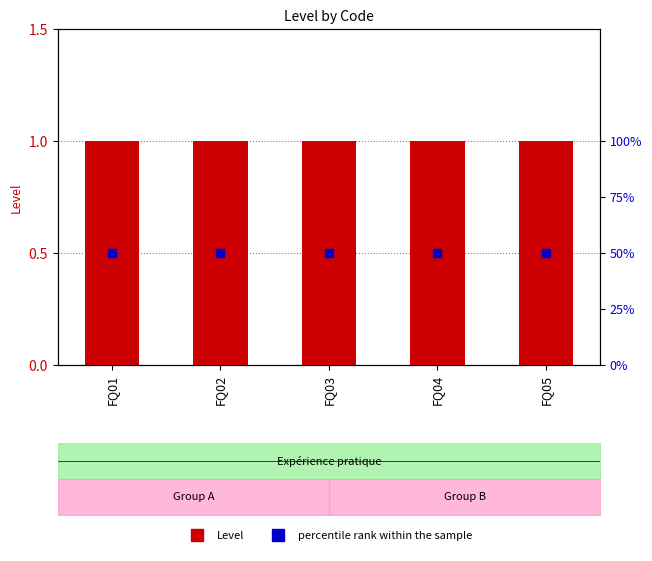

At which category is the sum across all series the highest?

FQ01